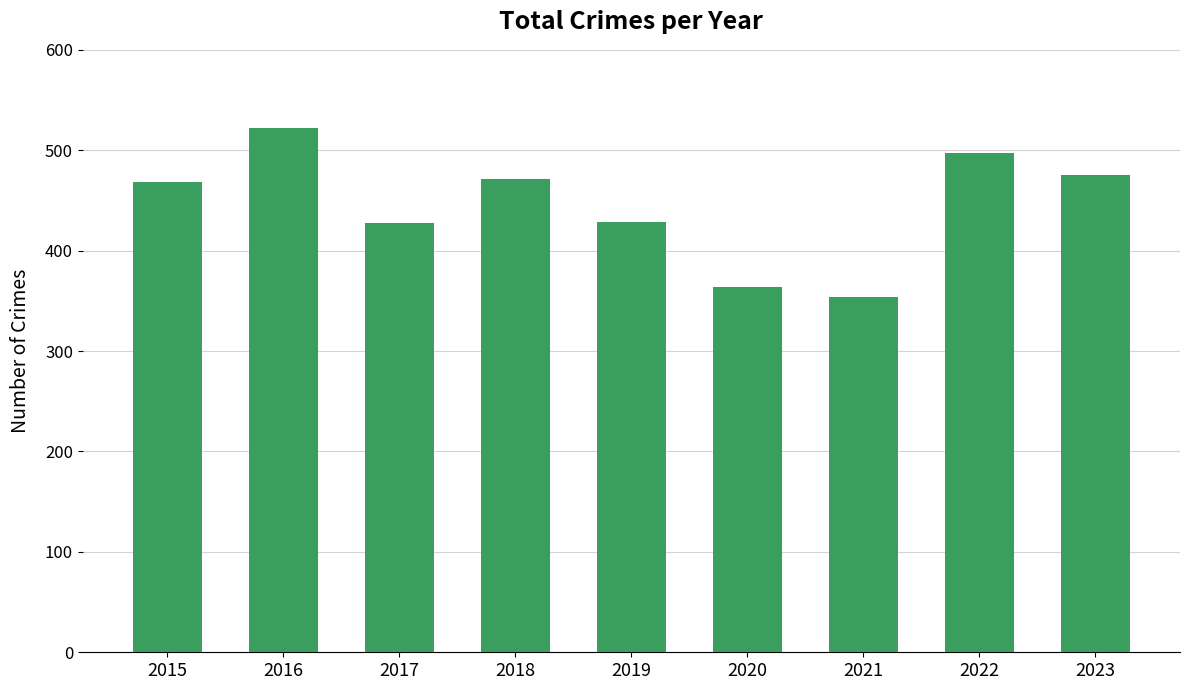

What is the ratio of the value at 2017 to the value at 2022?

0.9